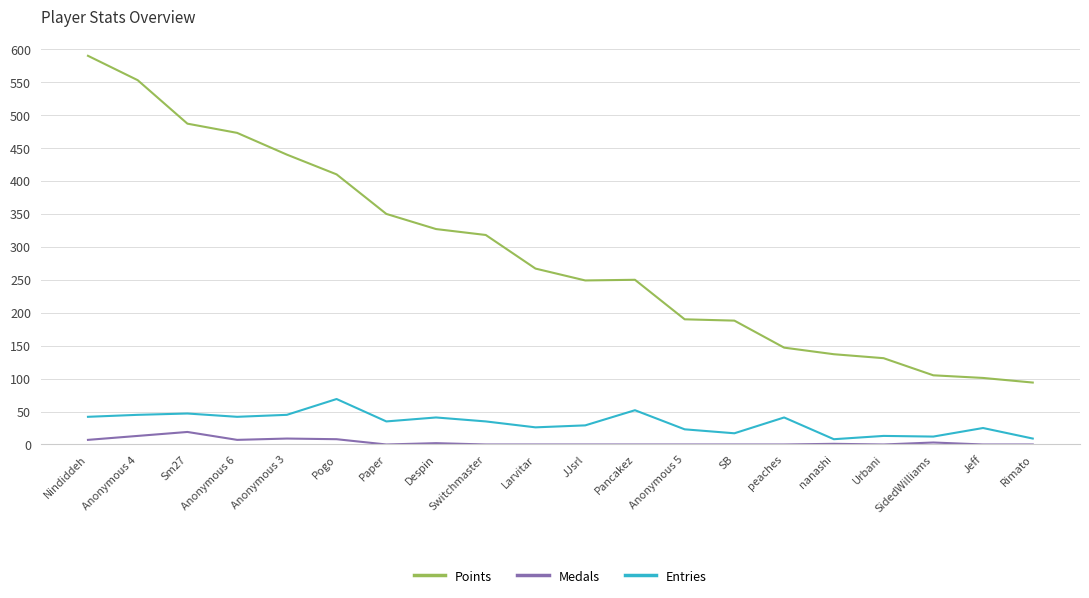

True or false: Points and Entries intersect in this chart.

False